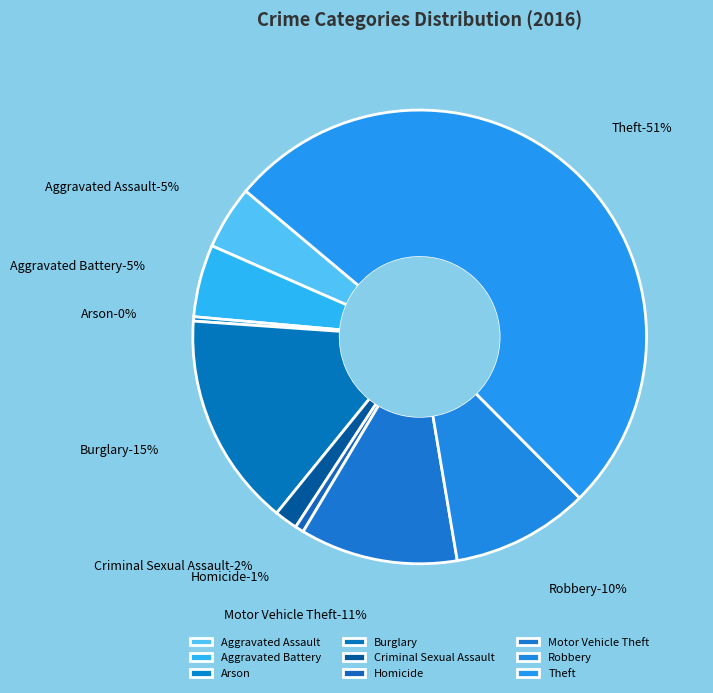

Combined, do Criminal Sexual Assault and Aggravated Battery account for over 50%?

No